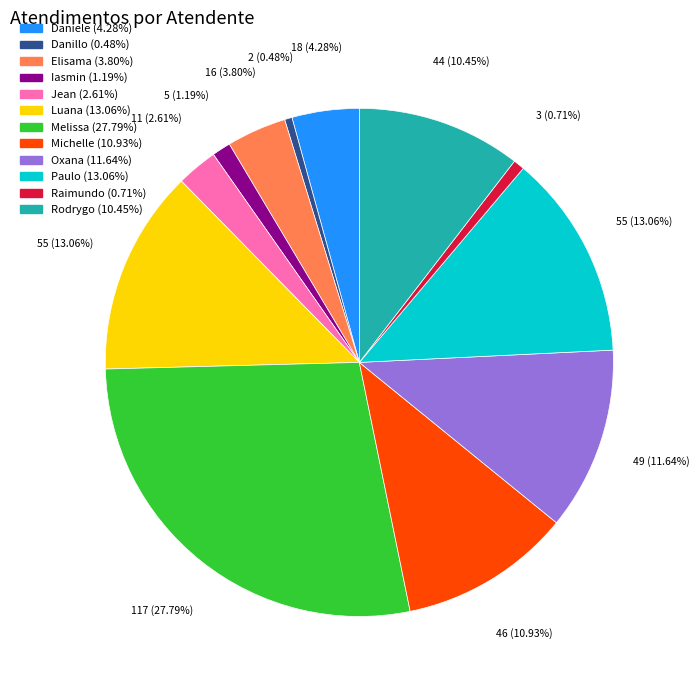

Is there any slice that represents more than half of the pie?

No